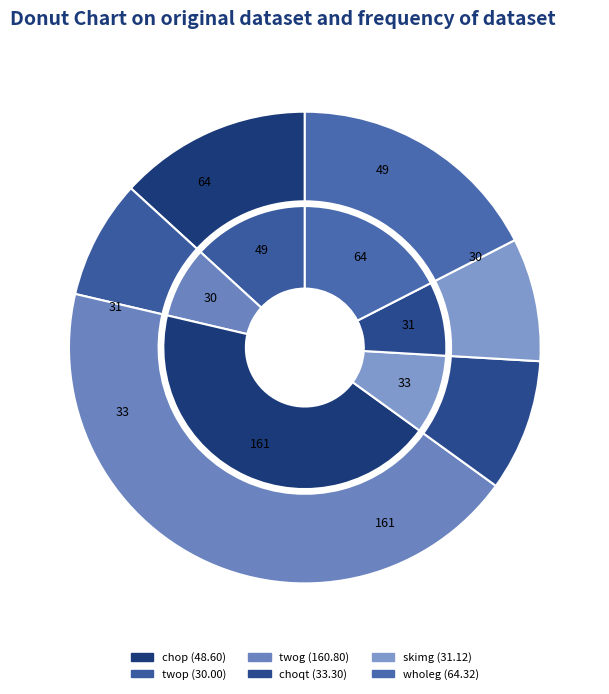

To the nearest percent, what is the difference between the largest and smallest slice percentages?

36%